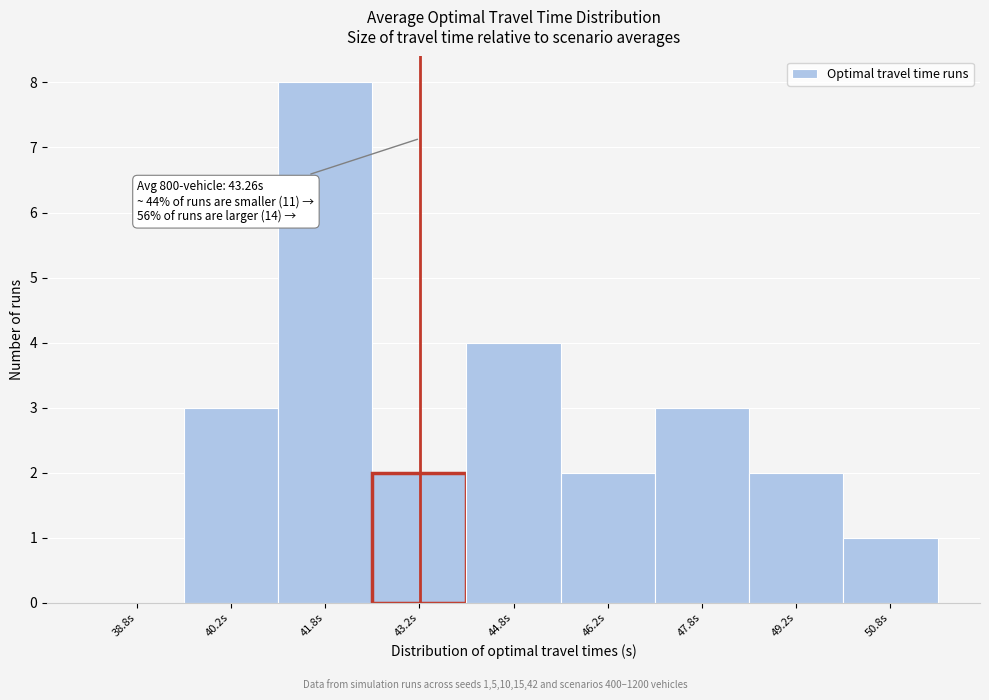

Which range on the x-axis has the tallest bar?

41.0 to 42.5